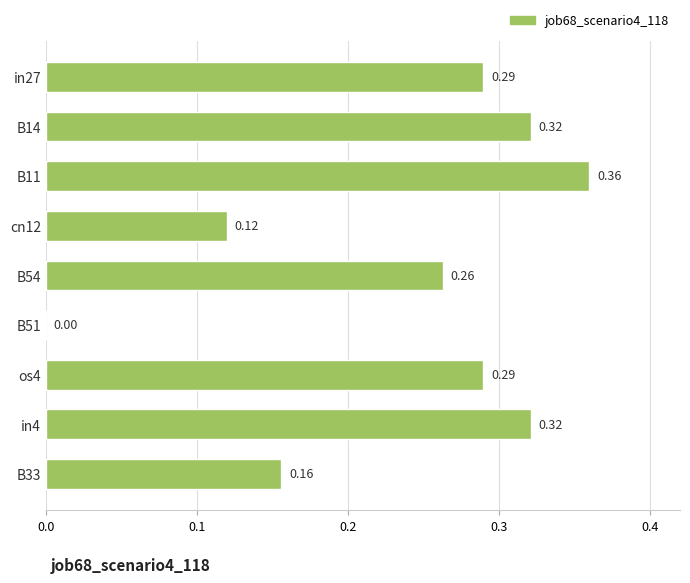

What is the change in value from B33 to B14?

+0.2